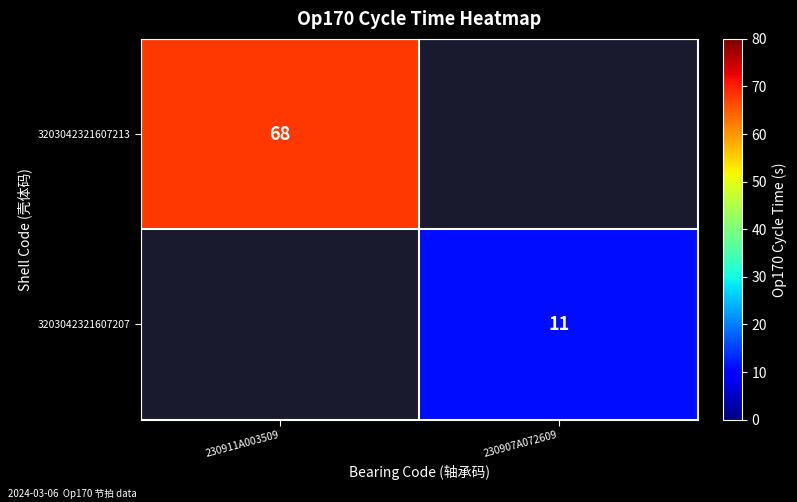

Is it true that 3203042321607213 equals 68 at 230911A003509?

True